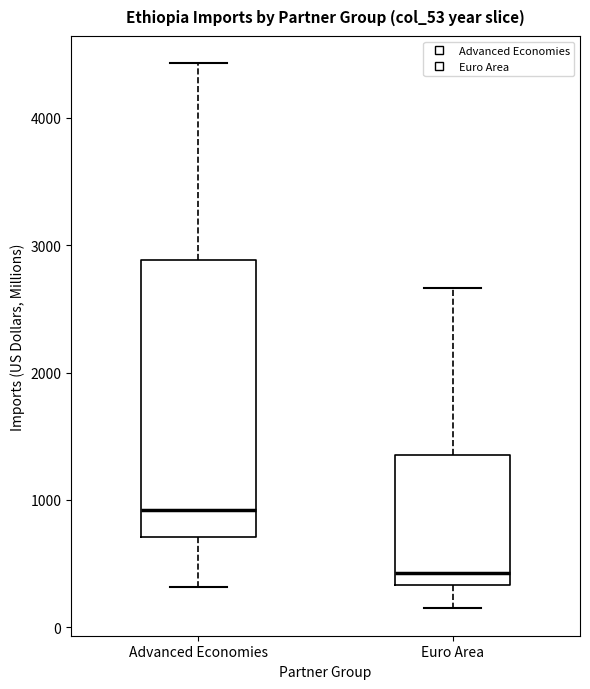

Reading left to right, transcribe this box plot: for each box, give where its median line is, the range the box spans, and where its two whiskers end, as read against the y-axis. The values are not printed on the chart, so give them approximately, as read against the axis.

Advanced Economies: median 900, box 700 to 2900, whiskers 300 to 4400
Euro Area: median 400, box 300 to 1400, whiskers 100 to 2700